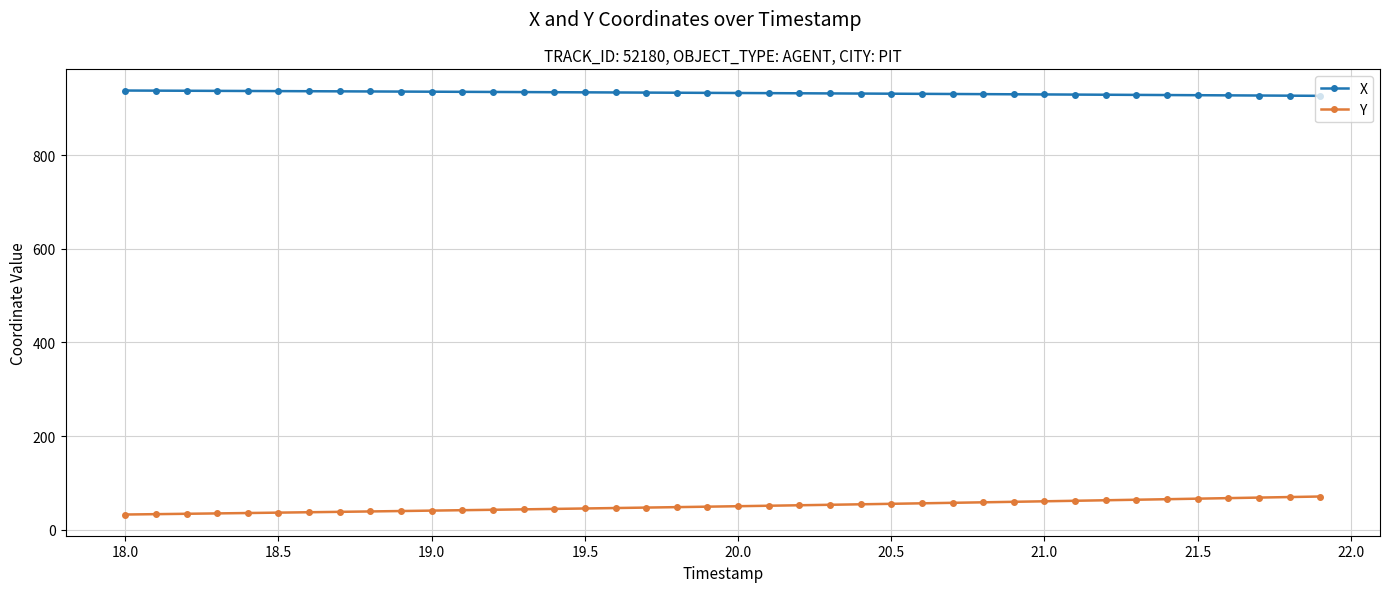

What is the average value of the Y series?

50.8